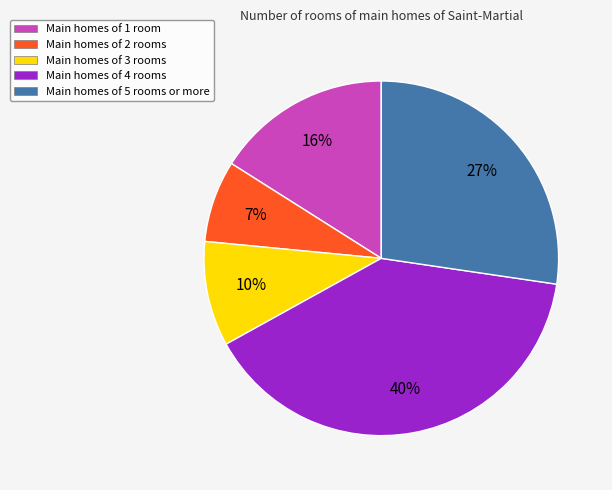

Do Main homes of 1 room and Main homes of 5 rooms or more together represent more than half of the pie?

No